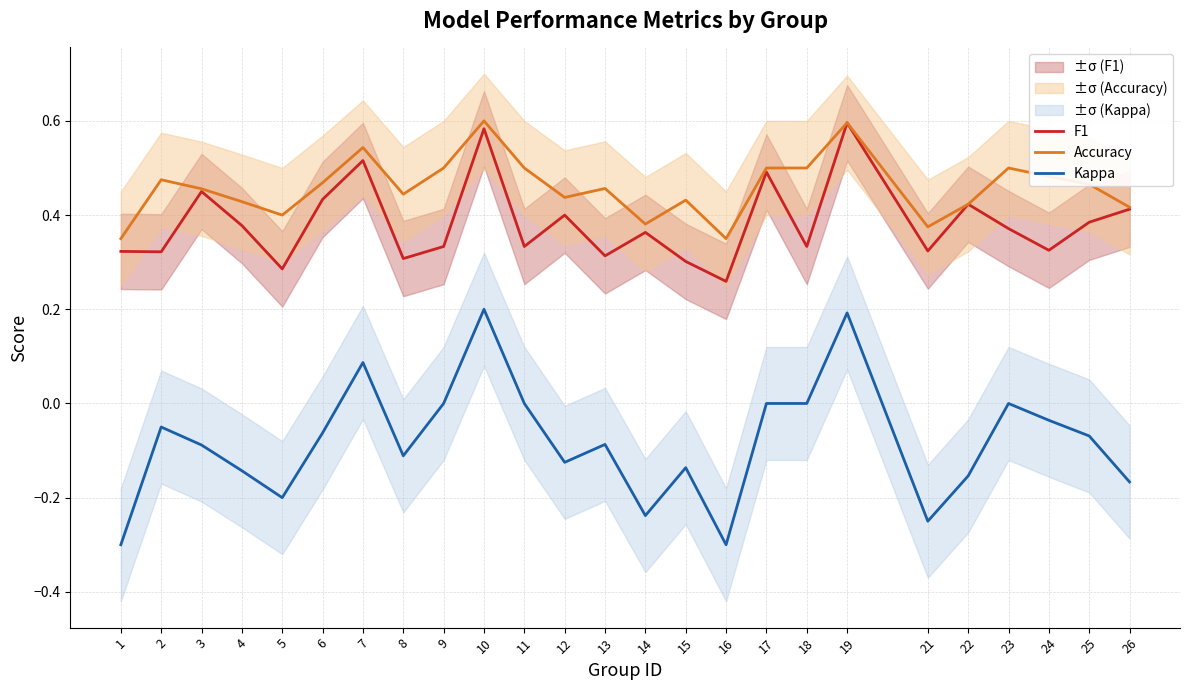

At how many categories does at least one series exceed 0?

25